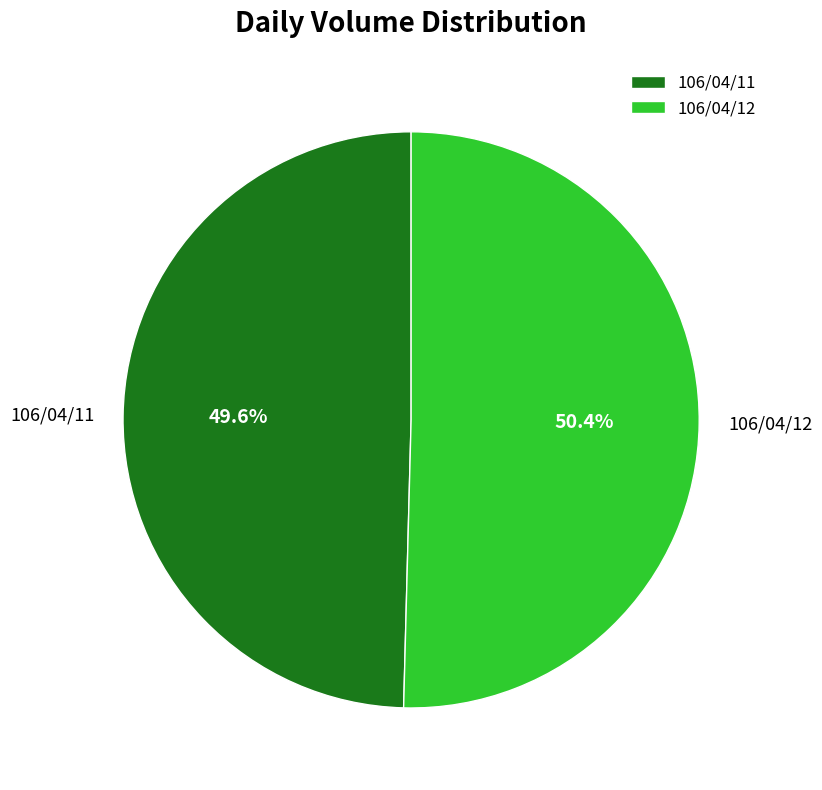

To the nearest percent, what portion does 106/04/11 represent?

50%